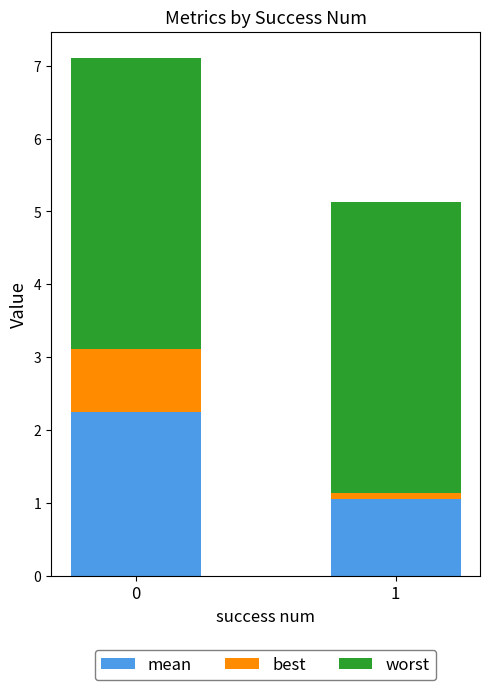

What is the maximum value for mean?

2.2